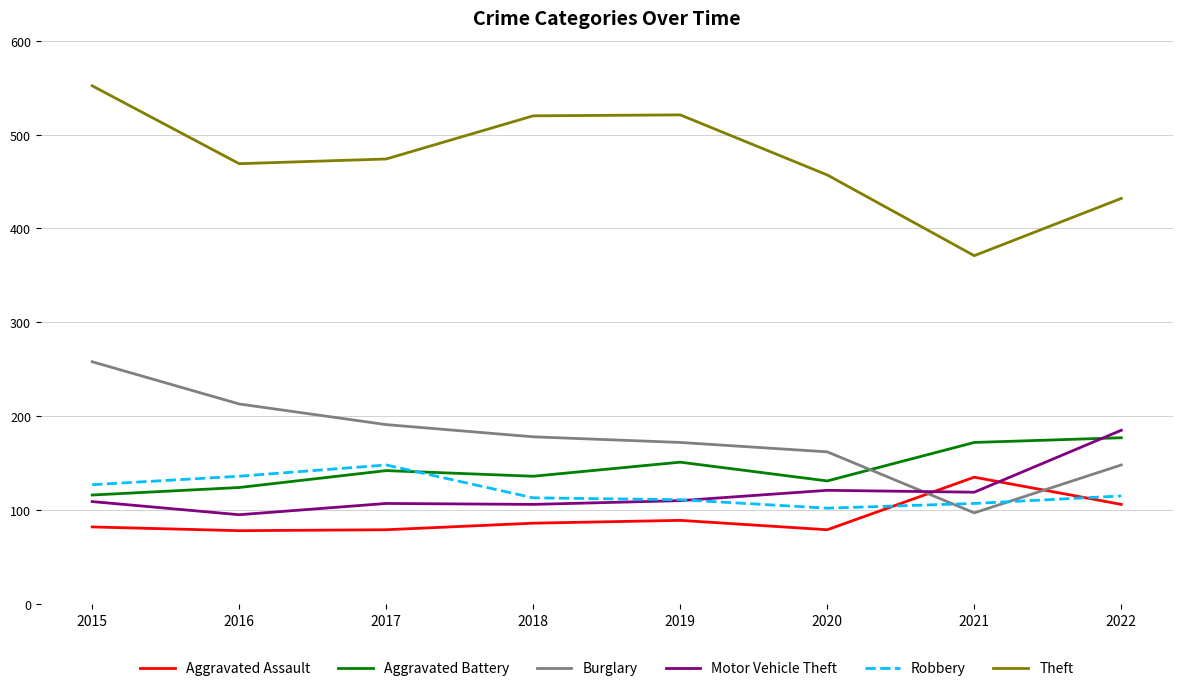

True or false: Theft and Robbery cross at least once.

False